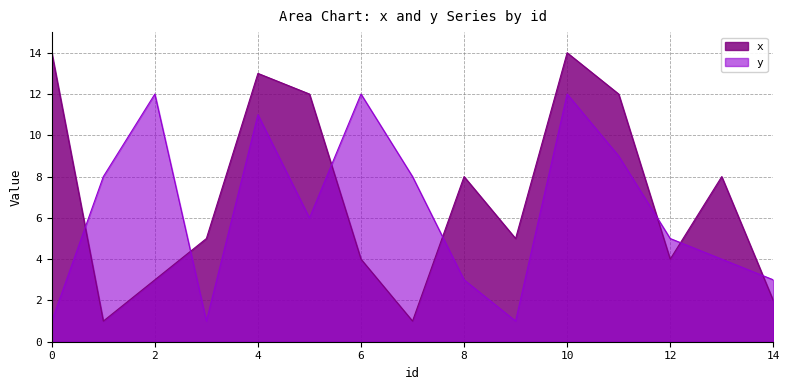

What is the spread (max minus min) of values at 9?

4